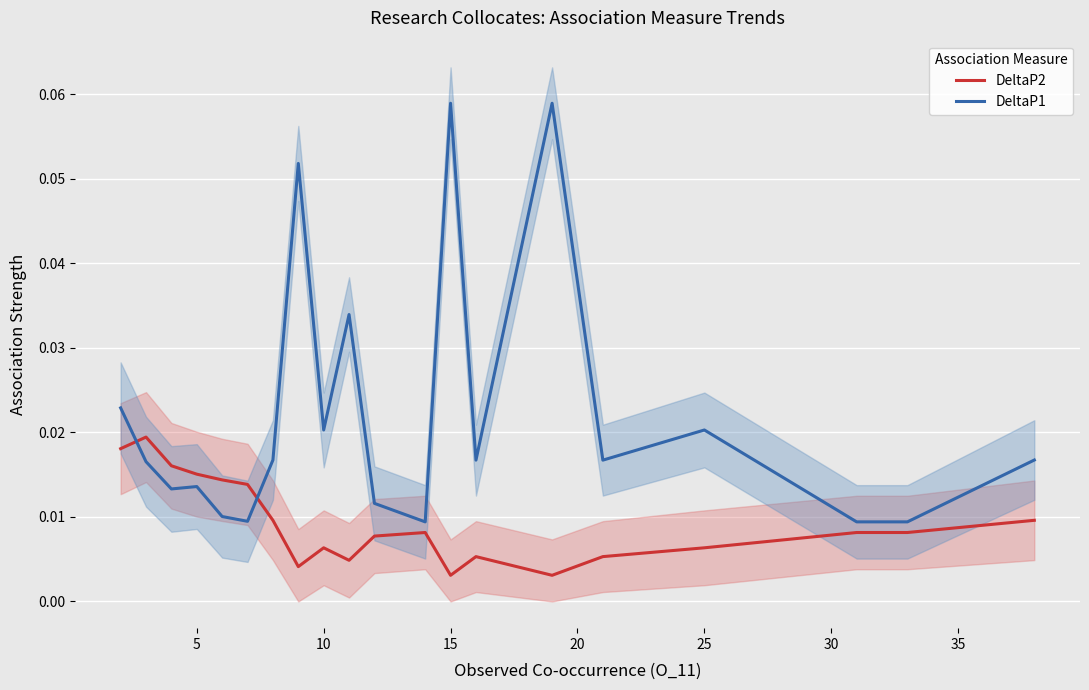

After their last crossing, which series has the higher values: DeltaP1 or DeltaP2?

DeltaP1